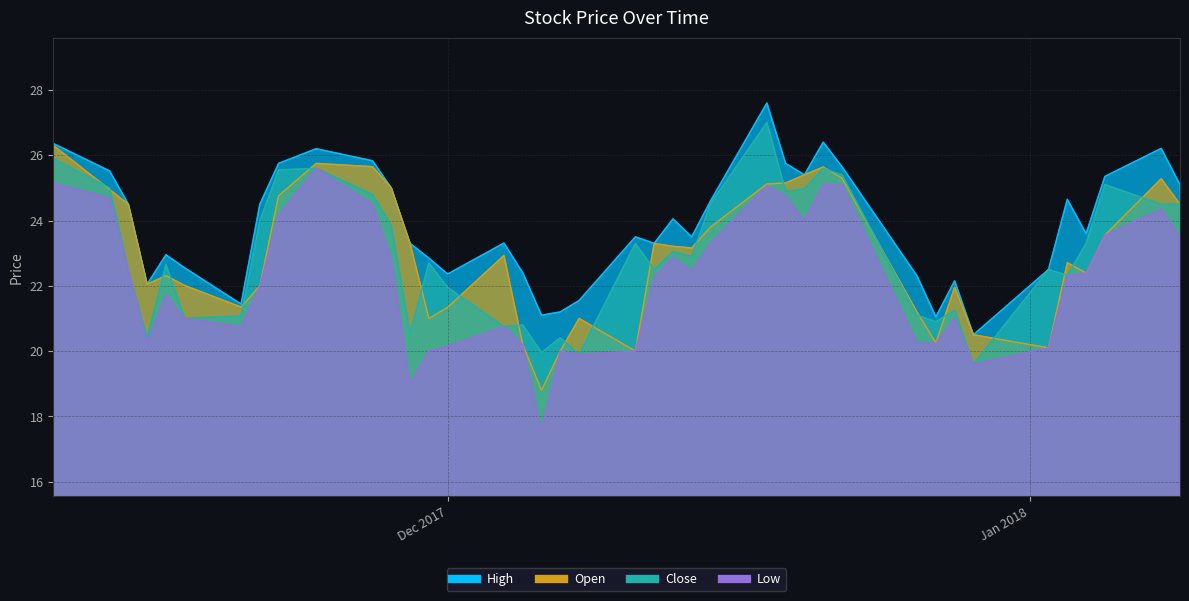

The value of low at 2017-12-13 is 11.6. True or false?

False